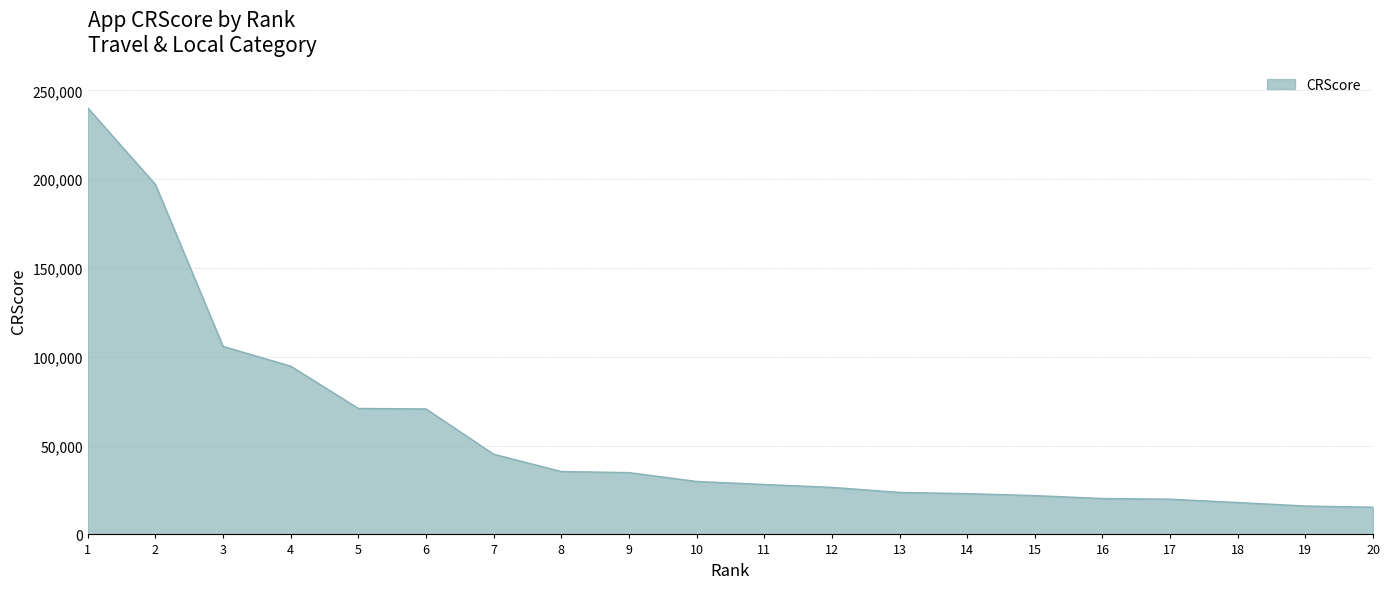

What is the change in value from 4 to 9?

-59924